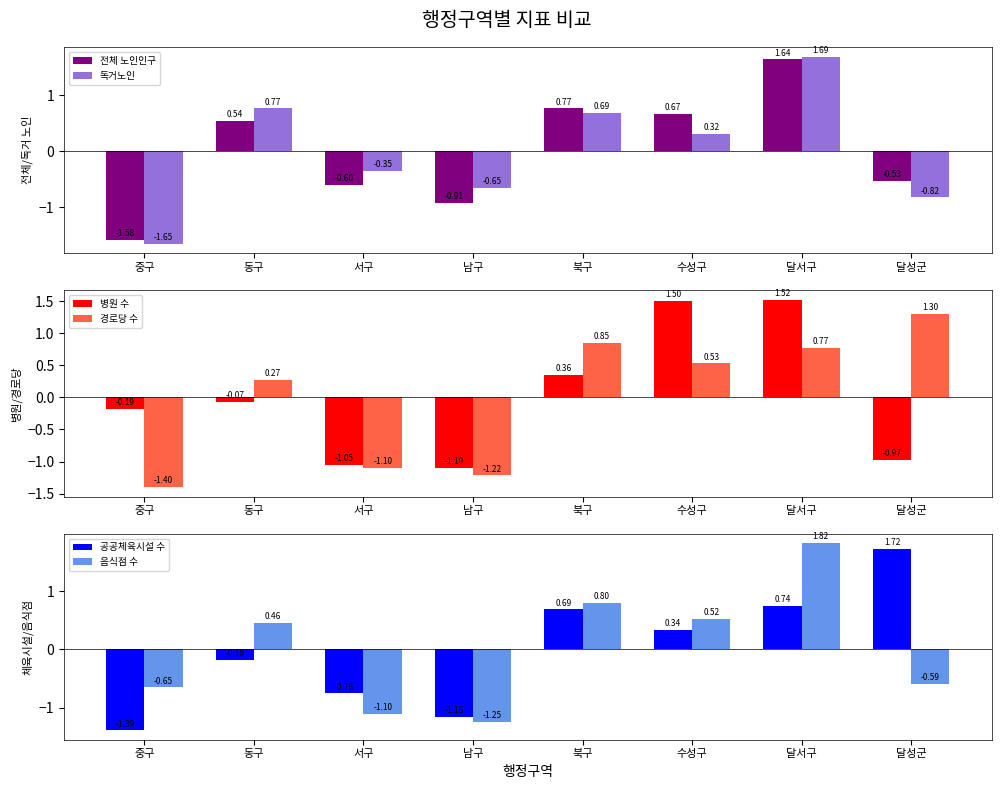

What is the sum of the 음식점 수 values at 달성군 and 남구?

-1.8